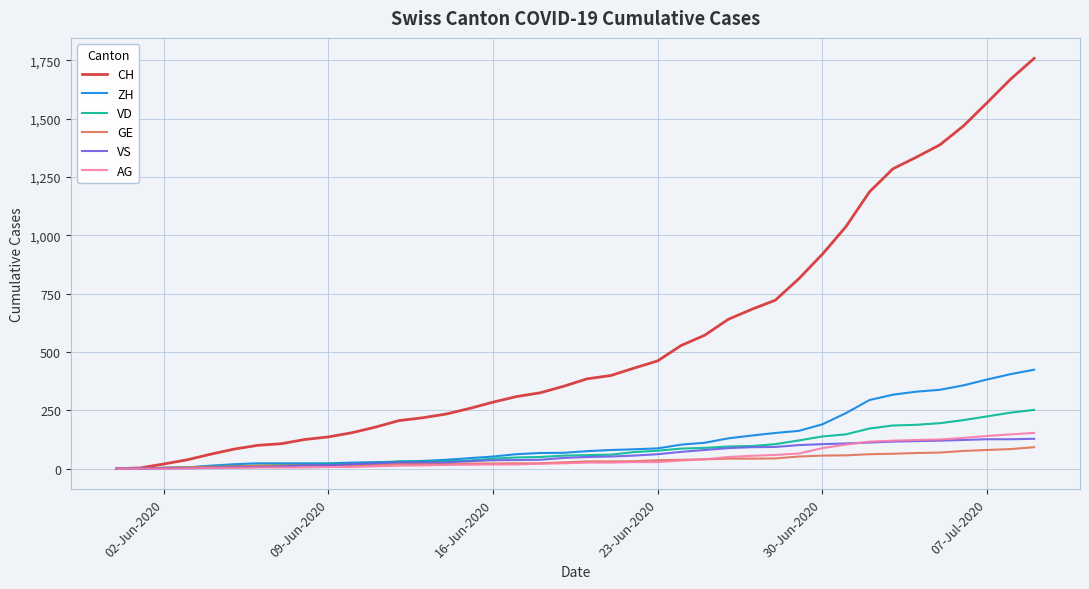

Count the number of data series in this chart.

6